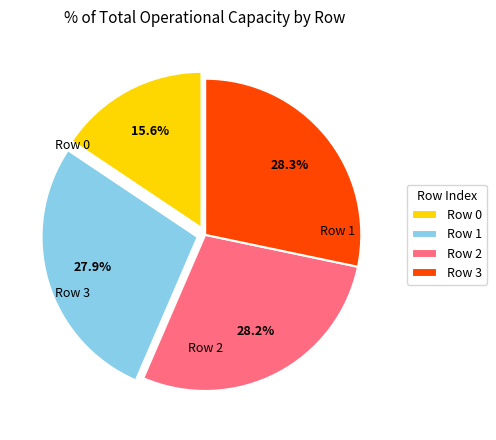

To the nearest percent, what is the average slice percentage?

25%